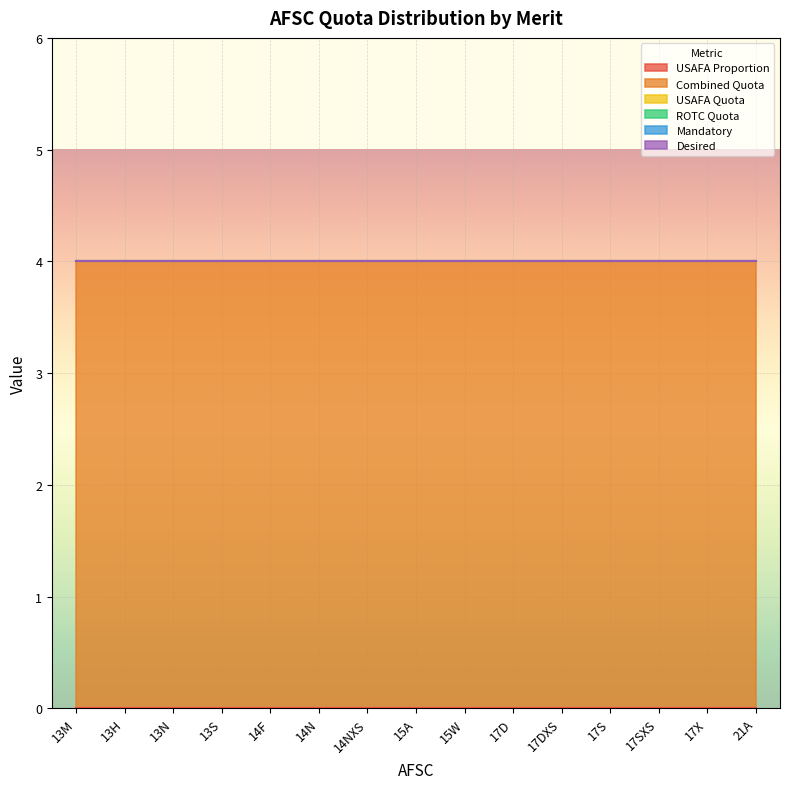

Reading right to left, extract all data points from this chart.

USAFA Proportion: 0	0	0	0	0	0	0	0	0	0	0	0	0	0	0
Combined Quota: 4	4	4	4	4	4	4	4	4	4	4	4	4	4	4
USAFA Quota: 0	0	0	0	0	0	0	0	0	0	0	0	0	0	0
ROTC Quota: 0	0	0	0	0	0	0	0	0	0	0	0	0	0	0
Mandatory: 0	0	0	0	0	0	0	0	0	0	0	0	0	0	0
Desired: 0	0	0	0	0	0	0	0	0	0	0	0	0	0	0